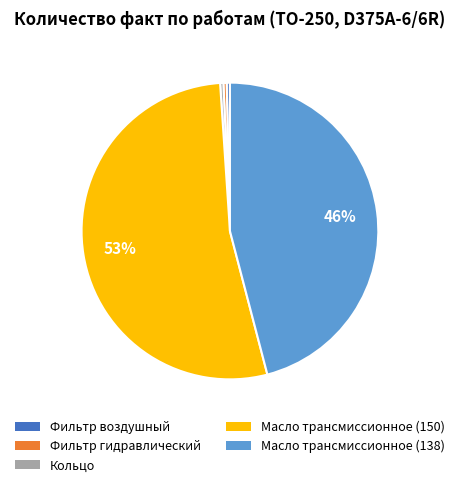

What is the largest slice in the pie chart?

Масло трансмиссионное (150)